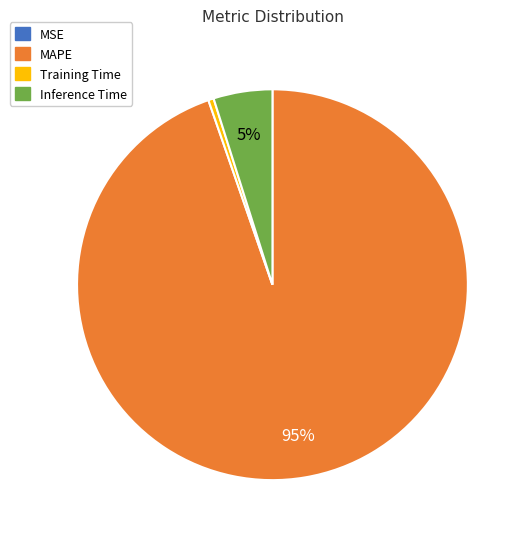

The Inference Time slice represents 5% of the pie. True or false?

True